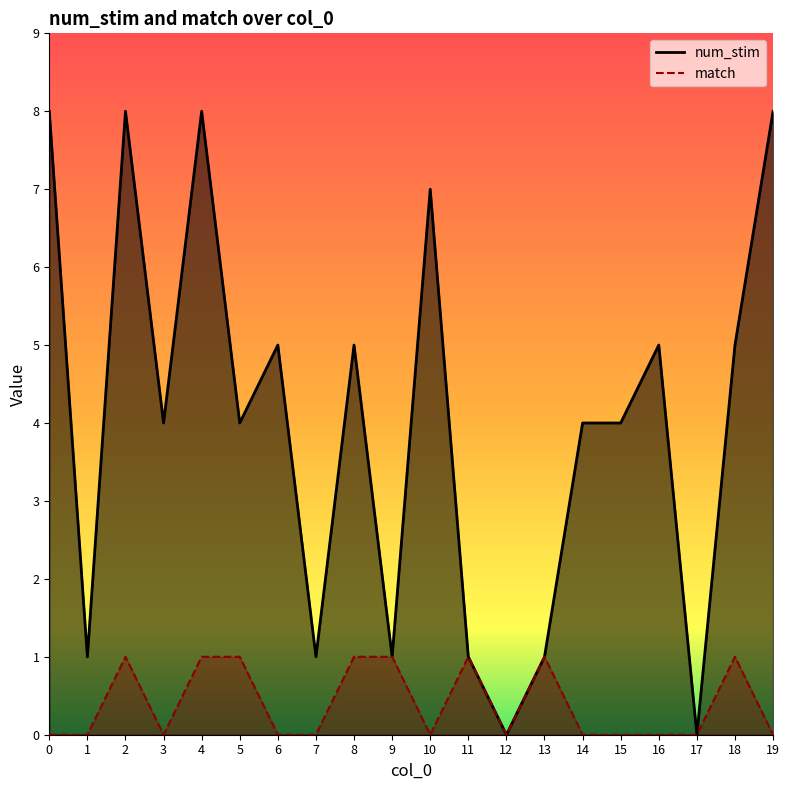

Is the value of match at 12 greater than the value of num_stim at 3?

No